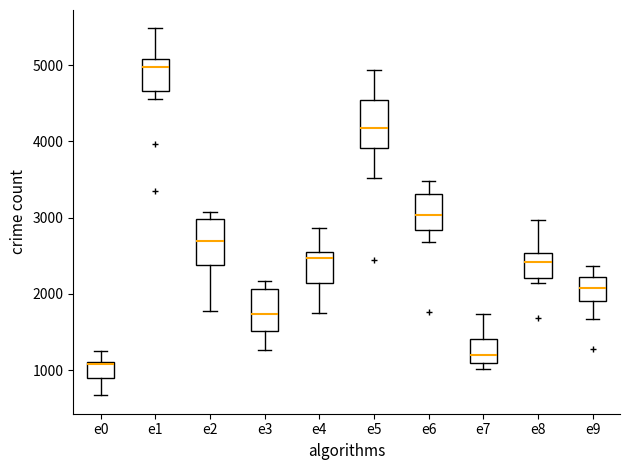

Reading left to right, read every box against the y-axis: the position of its median line, the range the box covers, and the ends of its whiskers. The values are not printed on the chart, so give them approximately, as read against the axis.

e0: median 1100 (just below the box's upper edge), box 900 to 1100, whiskers 700 to 1300
e1: median 5000, box 4700 to 5100, whiskers 4600 to 5500
e2: median 2700, box 2400 to 3000, whiskers 1800 to 3100
e3: median 1700, box 1500 to 2100, whiskers 1300 to 2200
e4: median 2500 (just below the box's upper edge), box 2100 to 2500, whiskers 1800 to 2900
e5: median 4200, box 3900 to 4500, whiskers 3500 to 4900
e6: median 3000, box 2800 to 3300, whiskers 2700 to 3500
e7: median 1200, box 1100 to 1400, whiskers 1000 to 1700
e8: median 2400, box 2200 to 2500, whiskers 2100 to 3000
e9: median 2100, box 1900 to 2200, whiskers 1700 to 2400